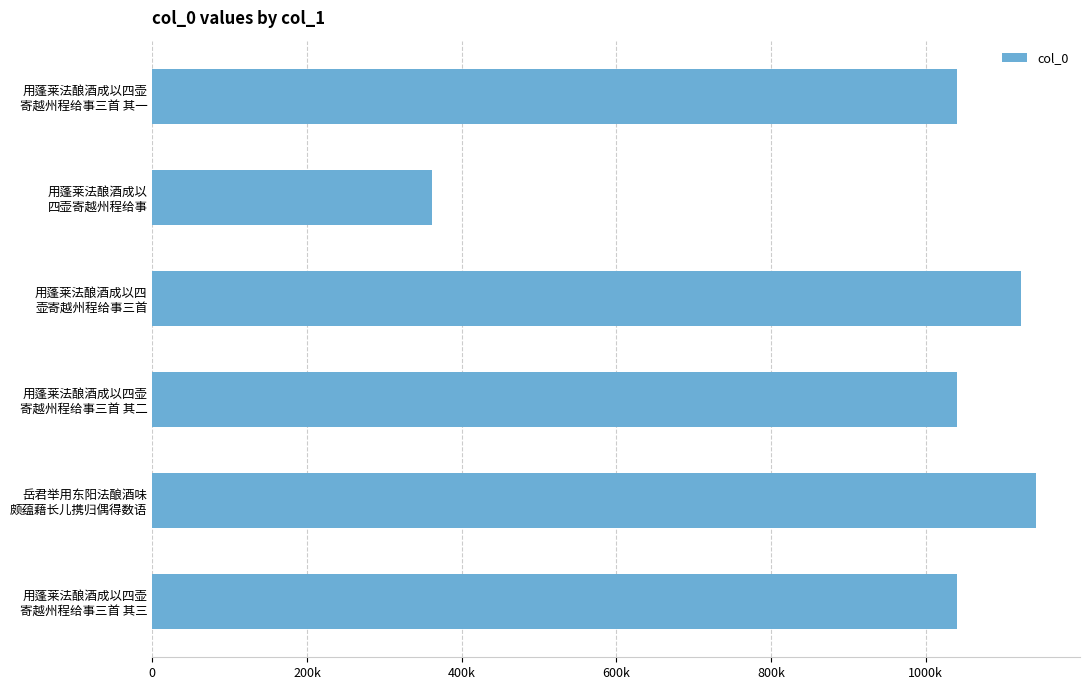

What is the difference between the second highest and second lowest values?

83023